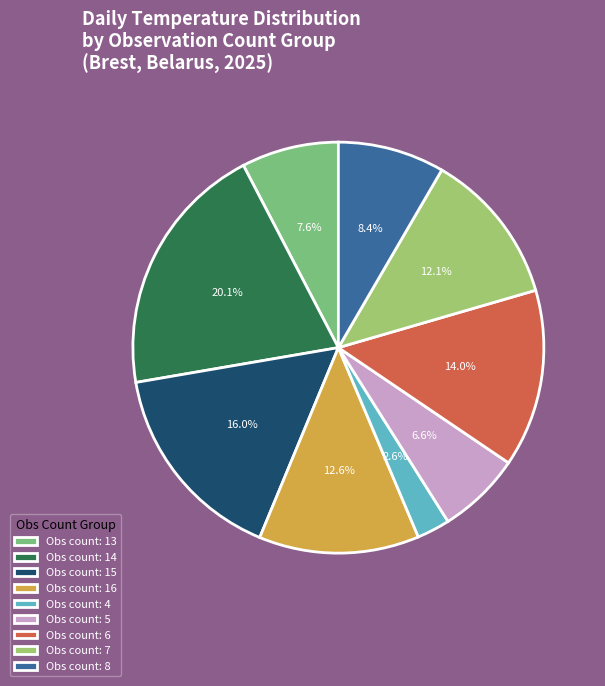

Between Obs count: 5 and Obs count: 15, which is larger?

Obs count: 15